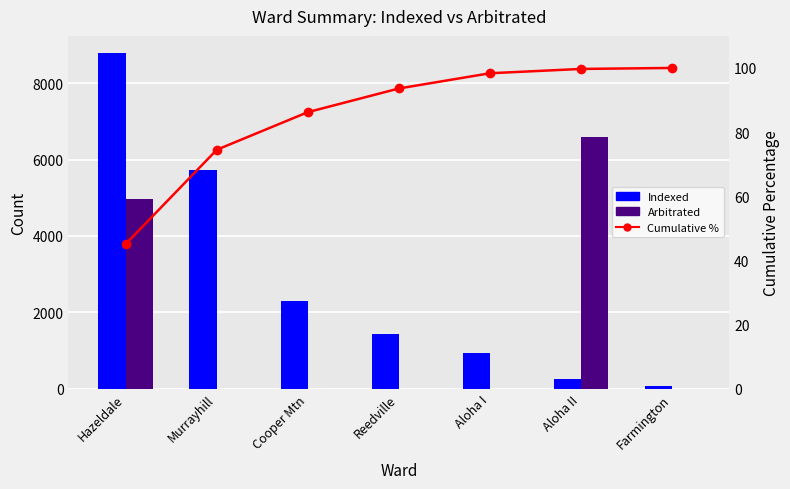

What is the label of the 2nd bar from the right?

Aloha II